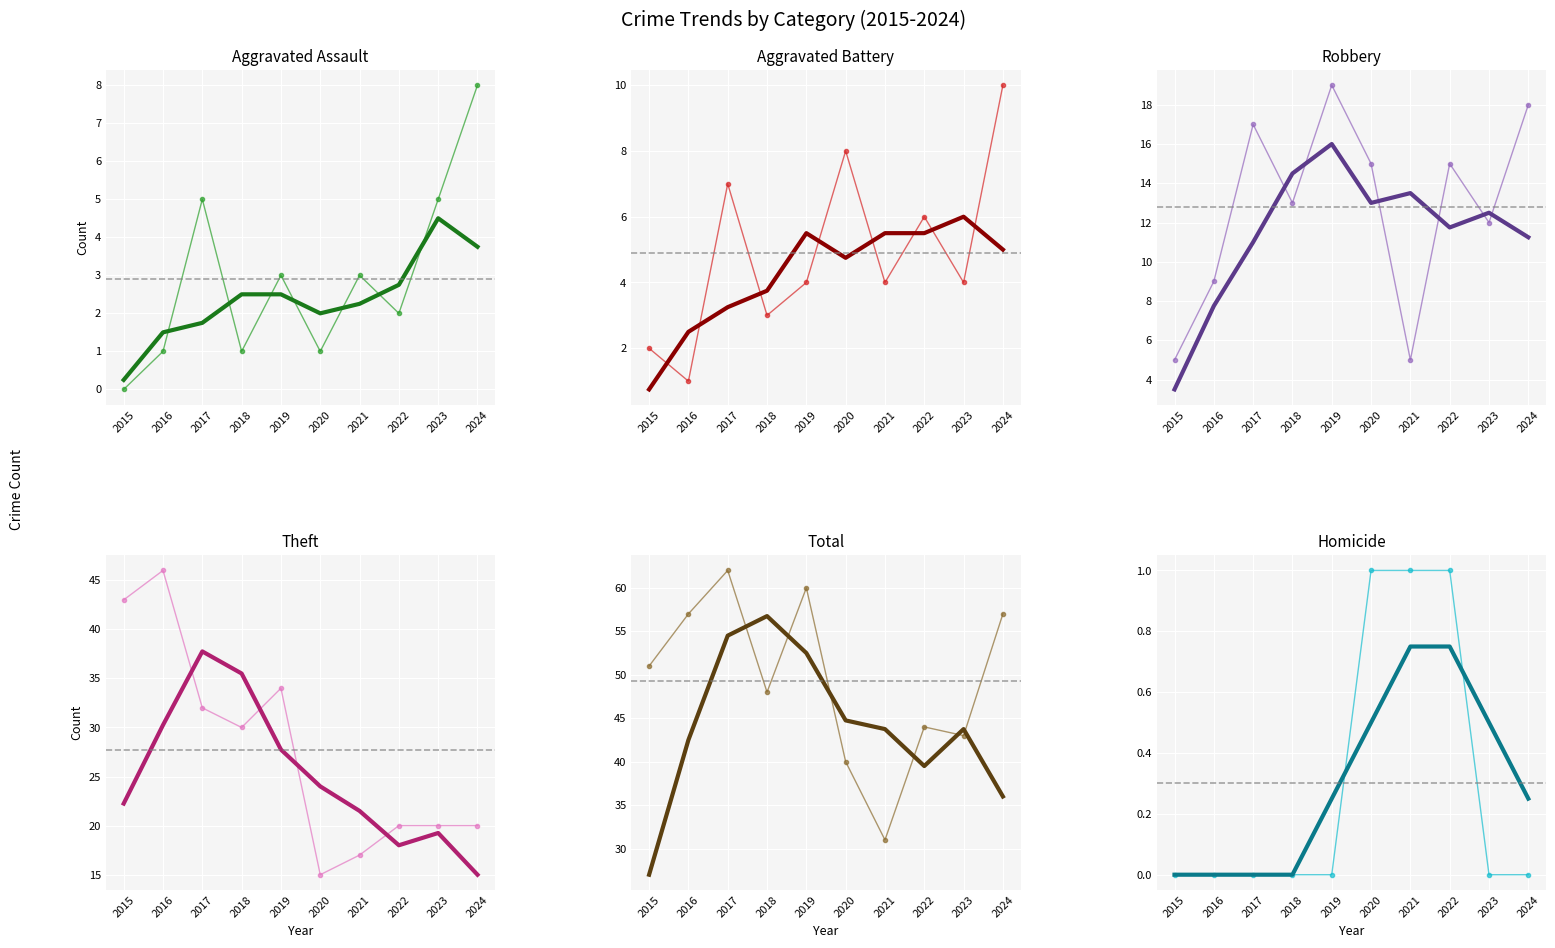

Which category has the lowest value across all series?

2015